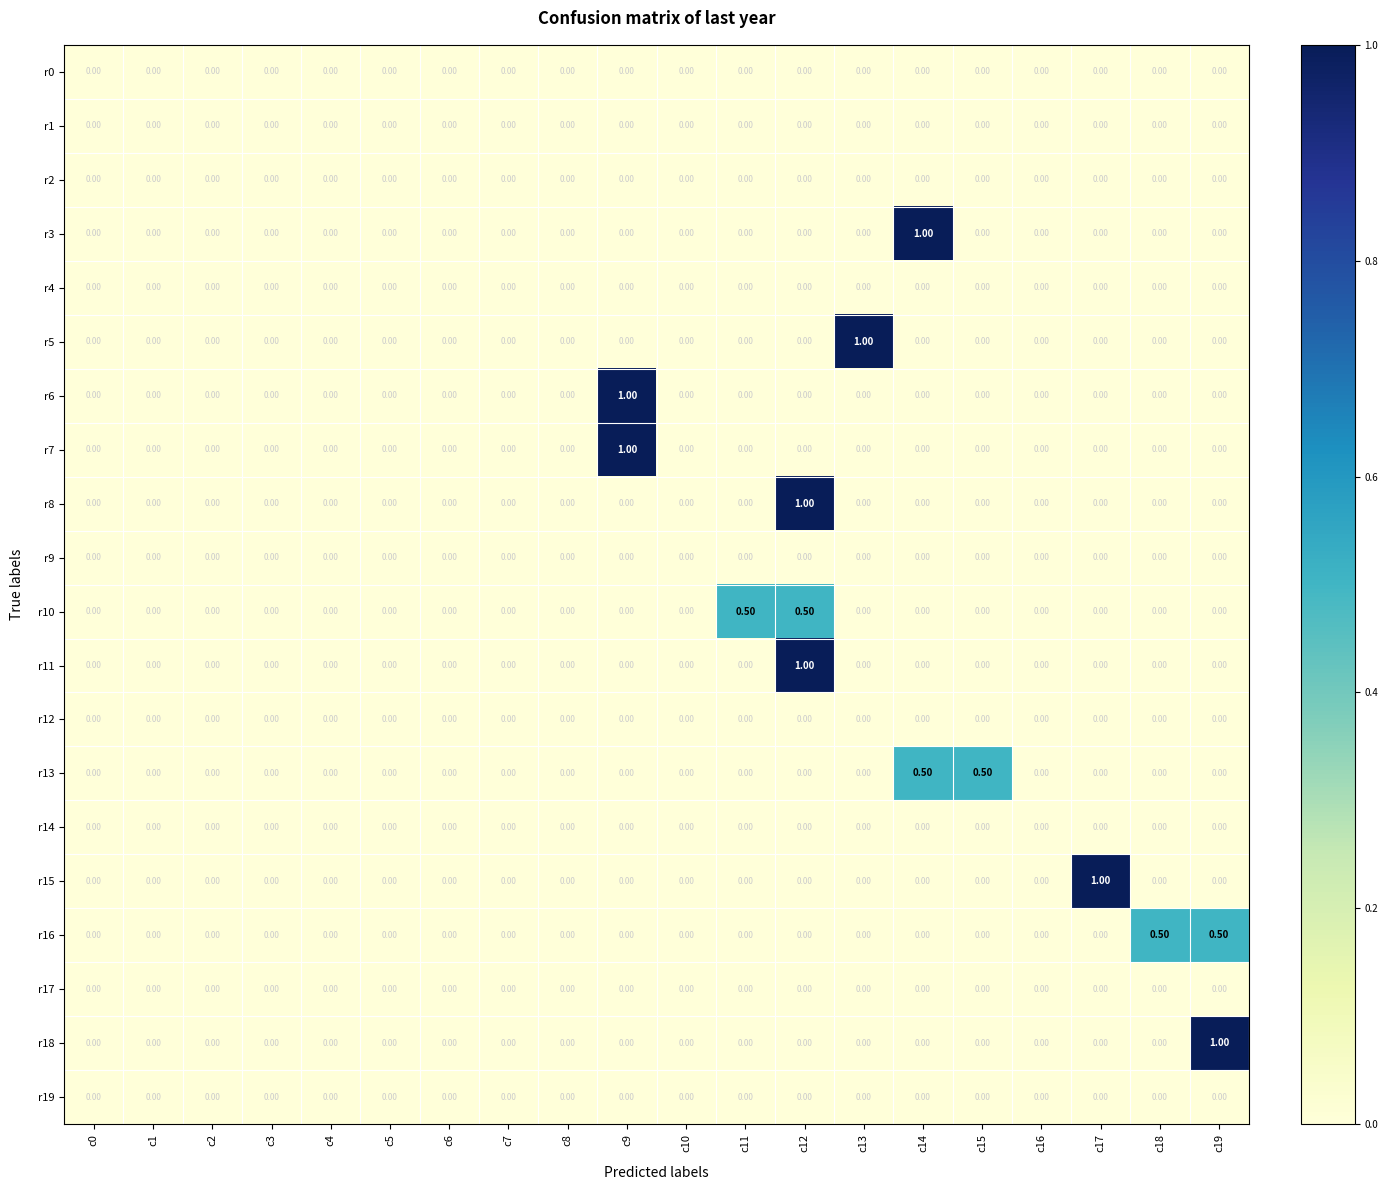

At which category is the sum across all series the highest?

c12